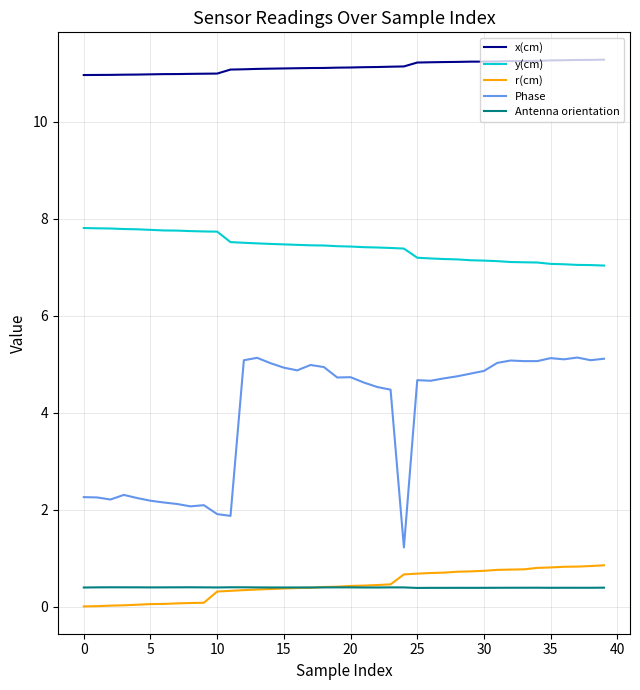

Which series has the largest total across all categories?

x(cm)